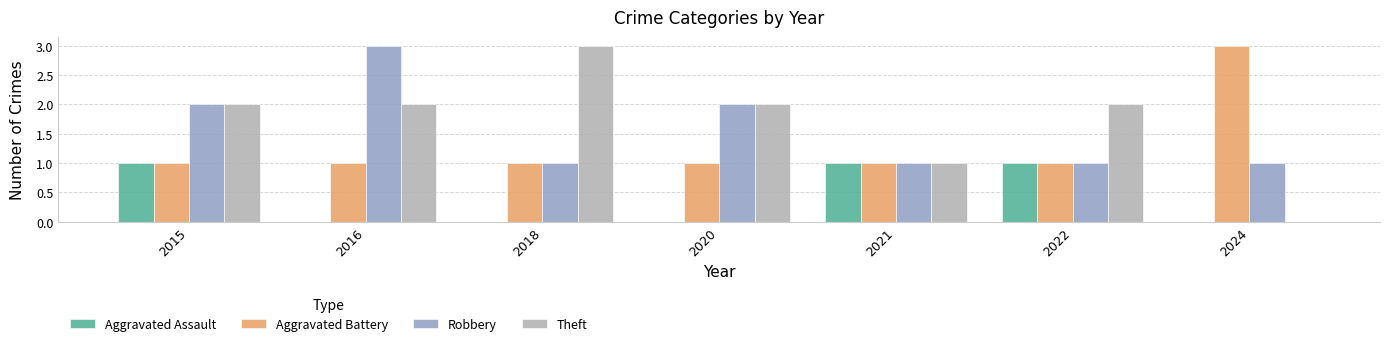

The Theft series shows 0 at 2024. True or false?

True